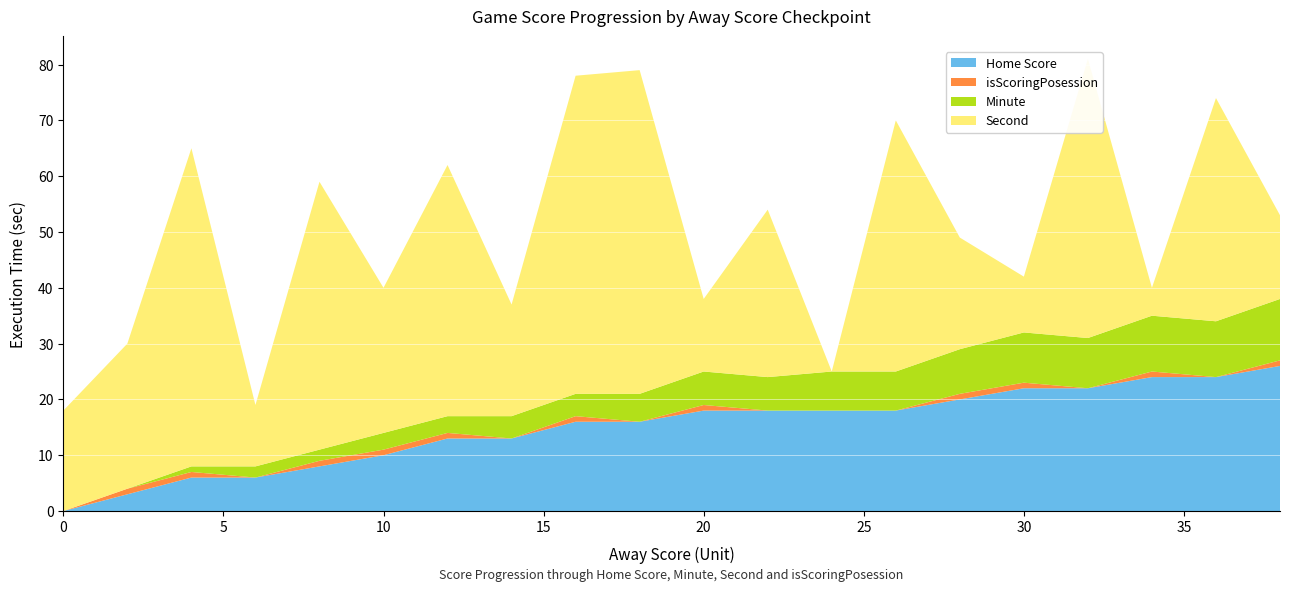

Reading left to right, what are all the values shown in this chart?

Home Score: 0=0	2=3	4=6	6=6	8=8	10=10	12=13	14=13	16=16	18=16	20=18	22=18	24=18	26=18	28=20	30=22	32=22	34=24	36=24	38=26
isScoringPosession: 0=0	2=1	4=1	6=0	8=1	10=1	12=1	14=0	16=1	18=0	20=1	22=0	24=0	26=0	28=1	30=1	32=0	34=1	36=0	38=1
Minute: 0=0	2=0	4=1	6=2	8=2	10=3	12=3	14=4	16=4	18=5	20=6	22=6	24=7	26=7	28=8	30=9	32=9	34=10	36=10	38=11
Second: 0=18	2=26	4=57	6=11	8=48	10=26	12=45	14=20	16=57	18=58	20=13	22=30	24=0	26=45	28=20	30=10	32=50	34=5	36=40	38=15